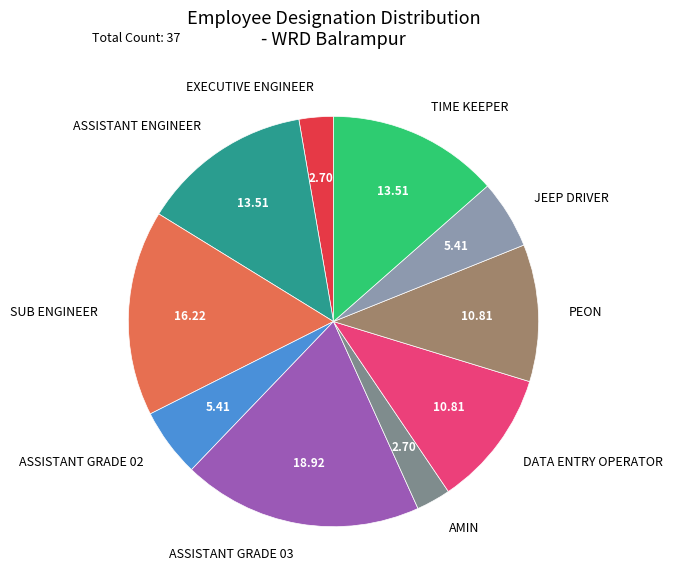

Is there any slice that represents more than half of the pie?

No